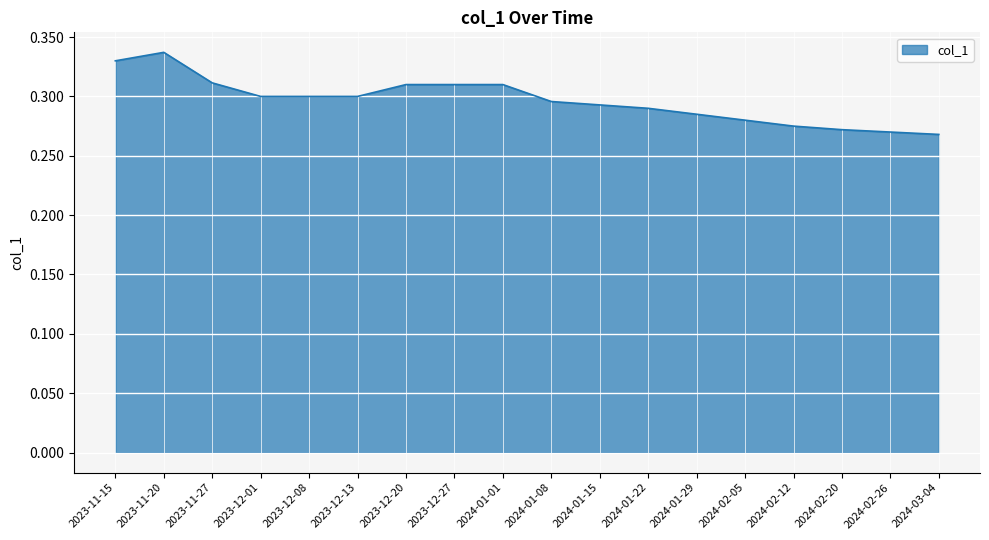

Is it true that the value at 2024-02-05 is 0.4?

False